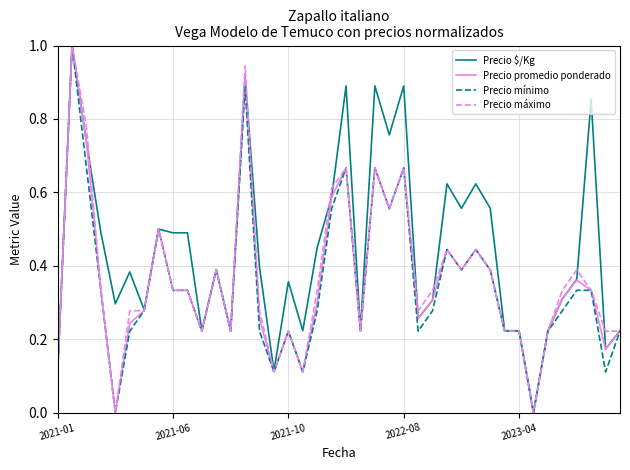

Which series has the largest total across all categories?

Precio $/Kg